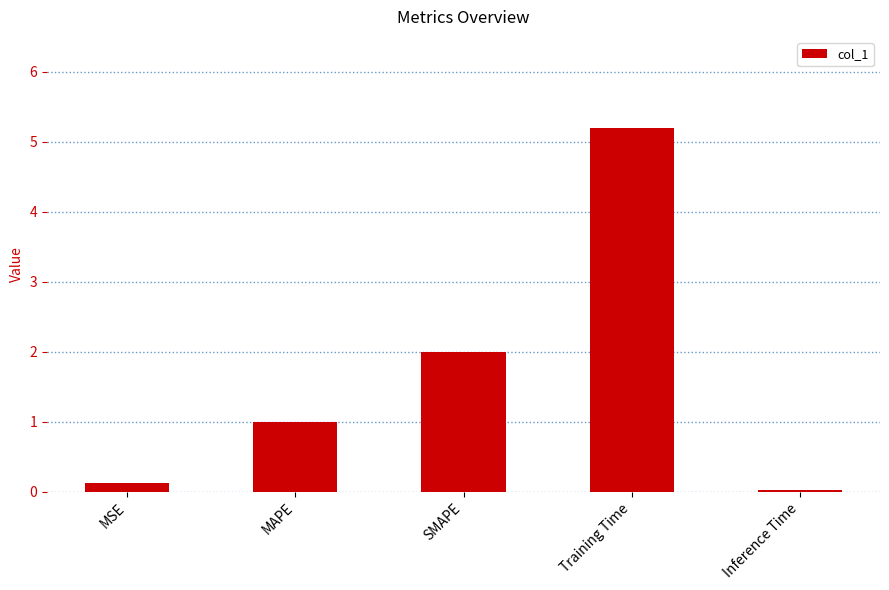

How many bars are there in total?

5